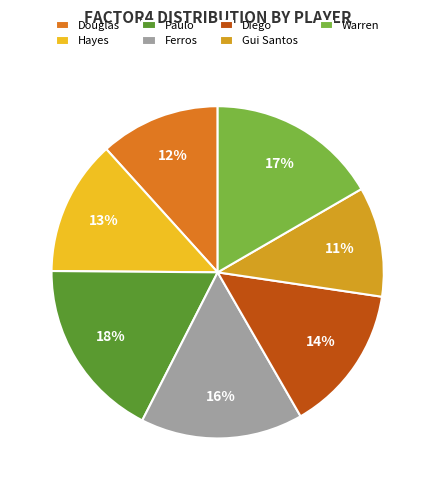

Is there any slice that represents more than half of the pie?

No